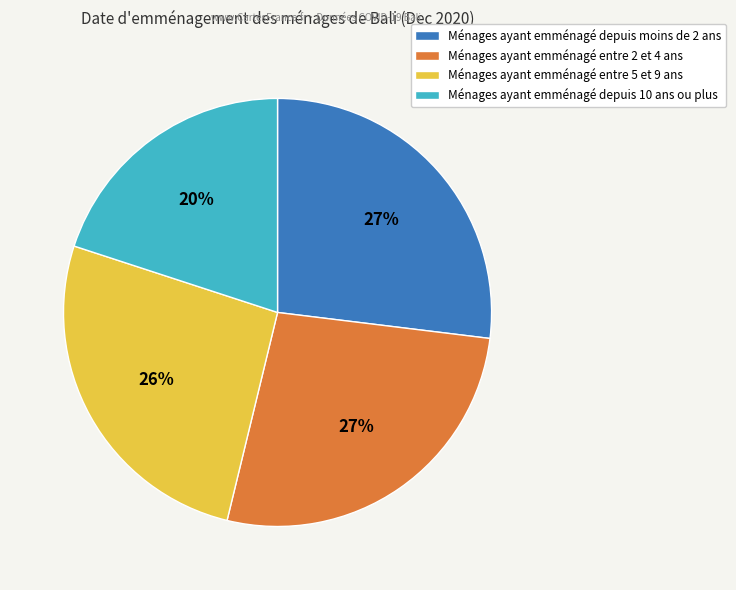

Is it true that Ménages ayant emménagé depuis 10 ans ou plus is 28% of the pie?

False